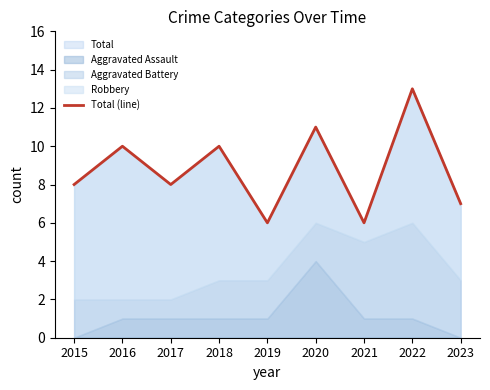

What is the value of the 2nd point from the left?

10